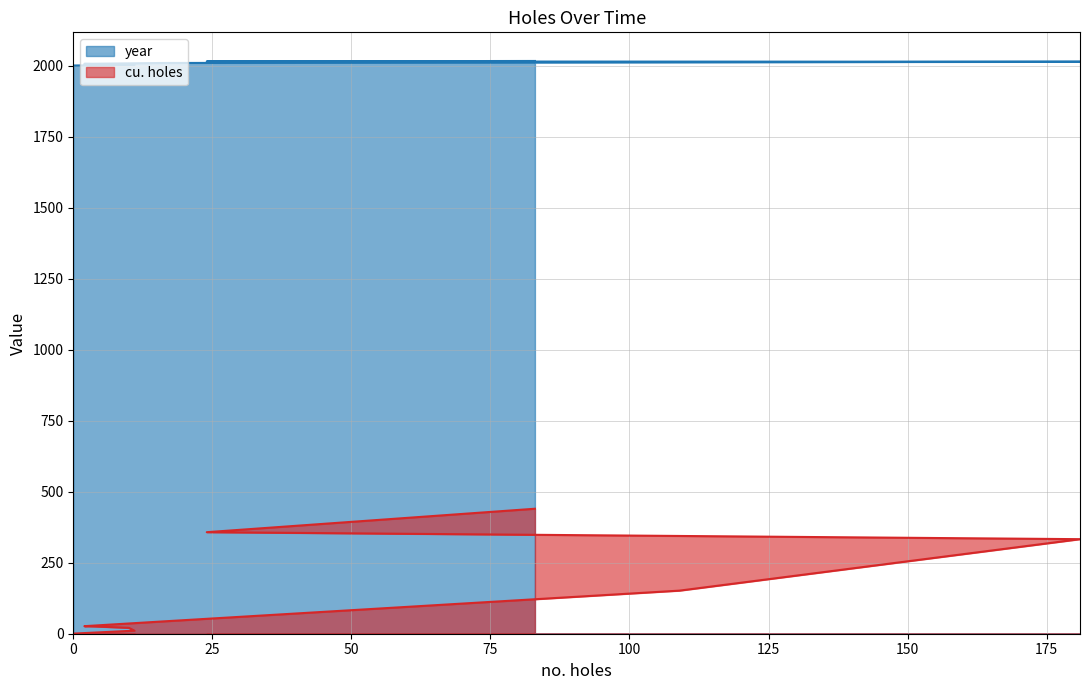

Rank the series by their average value, from highest to lowest.

year, cu. holes